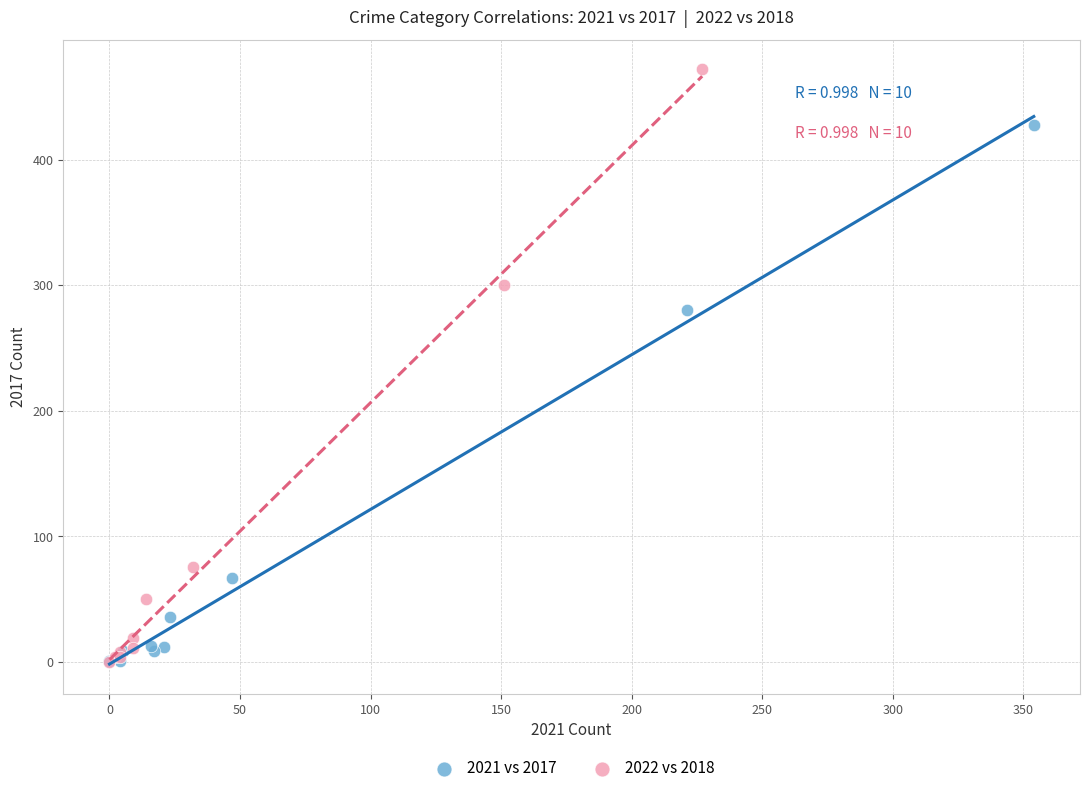

Which series has the largest Y range (max minus min)?

2022 vs 2018